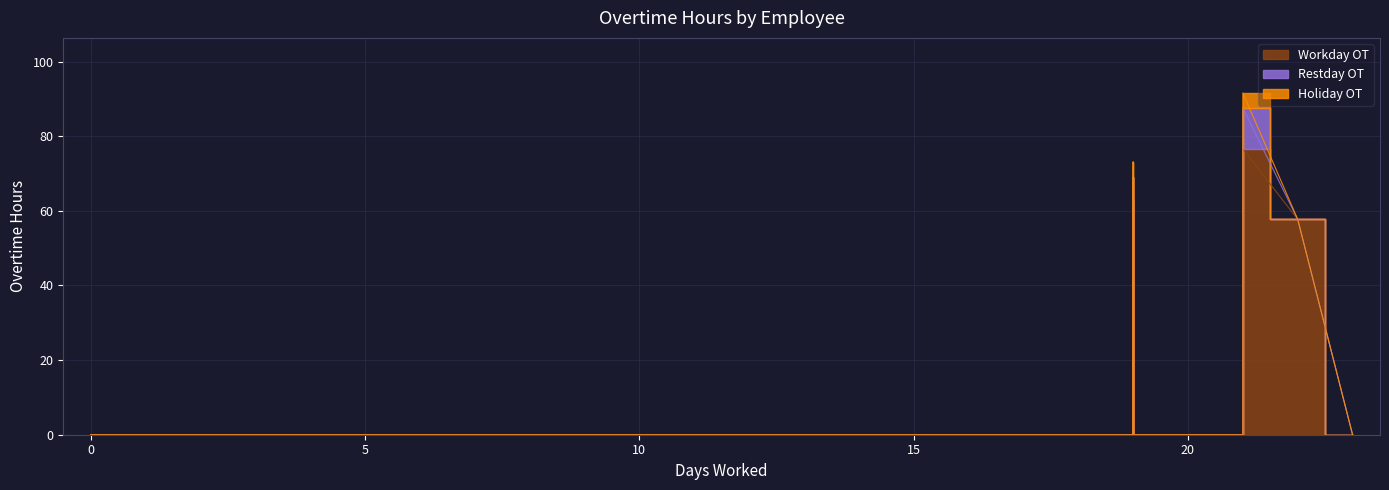

How many values in Workday OT are above zero?

3